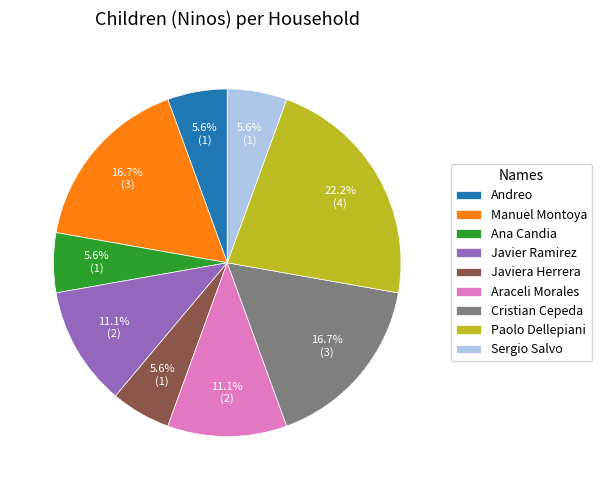

Is the sum of Araceli Morales and Javiera Herrera greater than half?

No